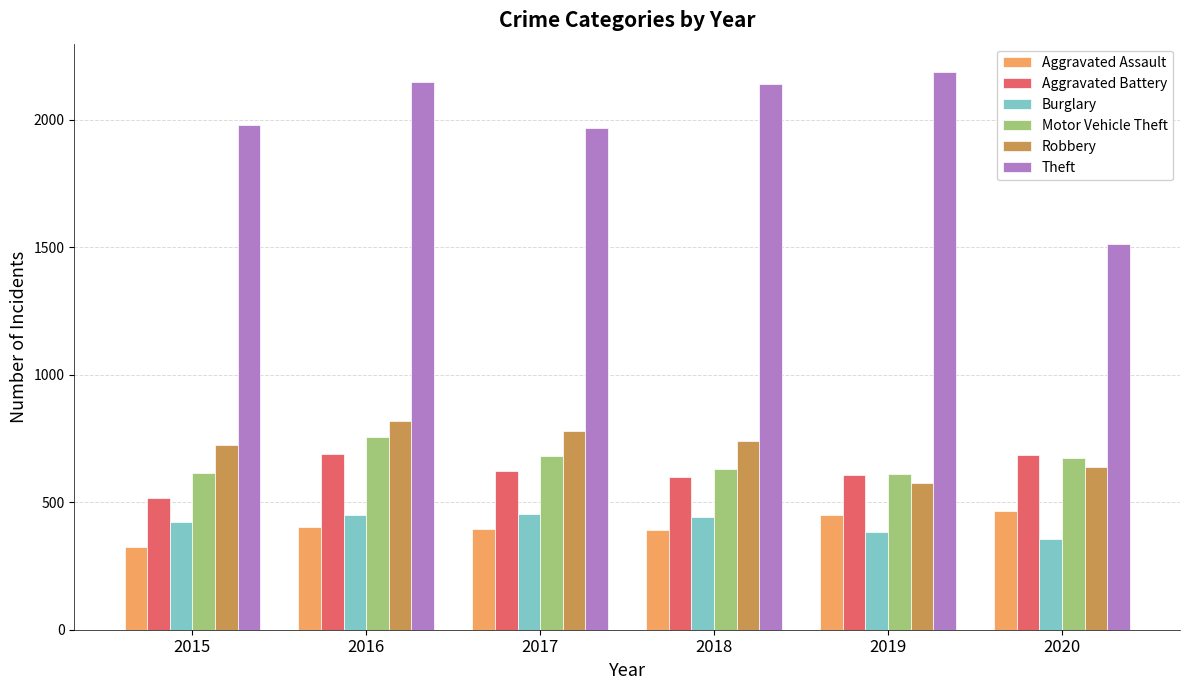

How many bars are there in each group?

6